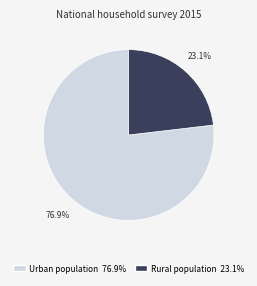

Between Urban population and Rural population, which is larger?

Urban population